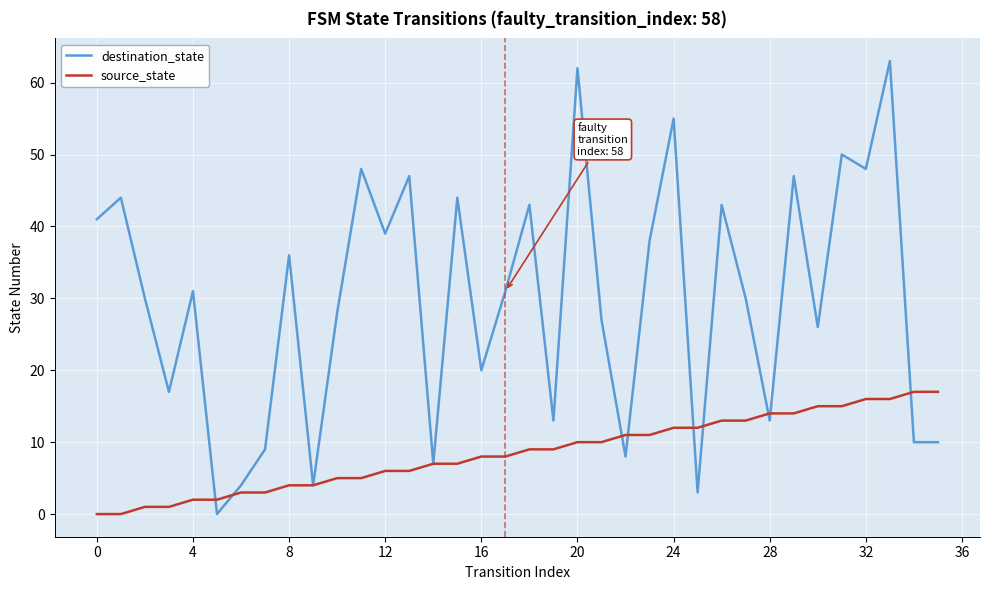

Reading right to left, extract all data points from this chart.

destination_state: 10	10	63	48	50	26	47	13	30	43	3	55	38	8	27	62	13	43	31	20	44	7	47	39	48	28	4	36	9	4	0	31	17	30	44	41
source_state: 17	17	16	16	15	15	14	14	13	13	12	12	11	11	10	10	9	9	8	8	7	7	6	6	5	5	4	4	3	3	2	2	1	1	0	0